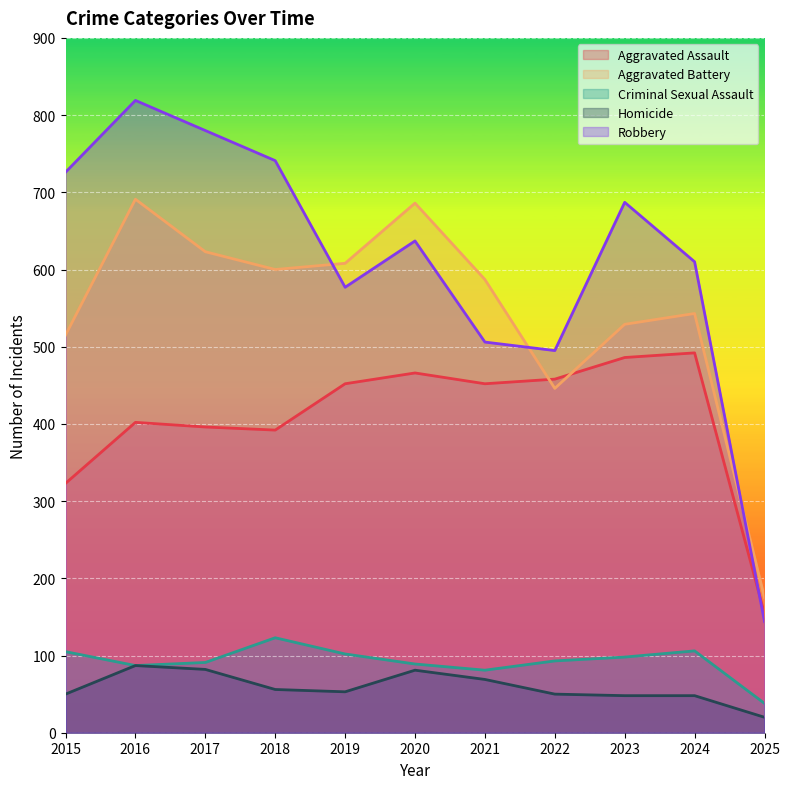

How many values in the Aggravated Assault series exceed 452?

4